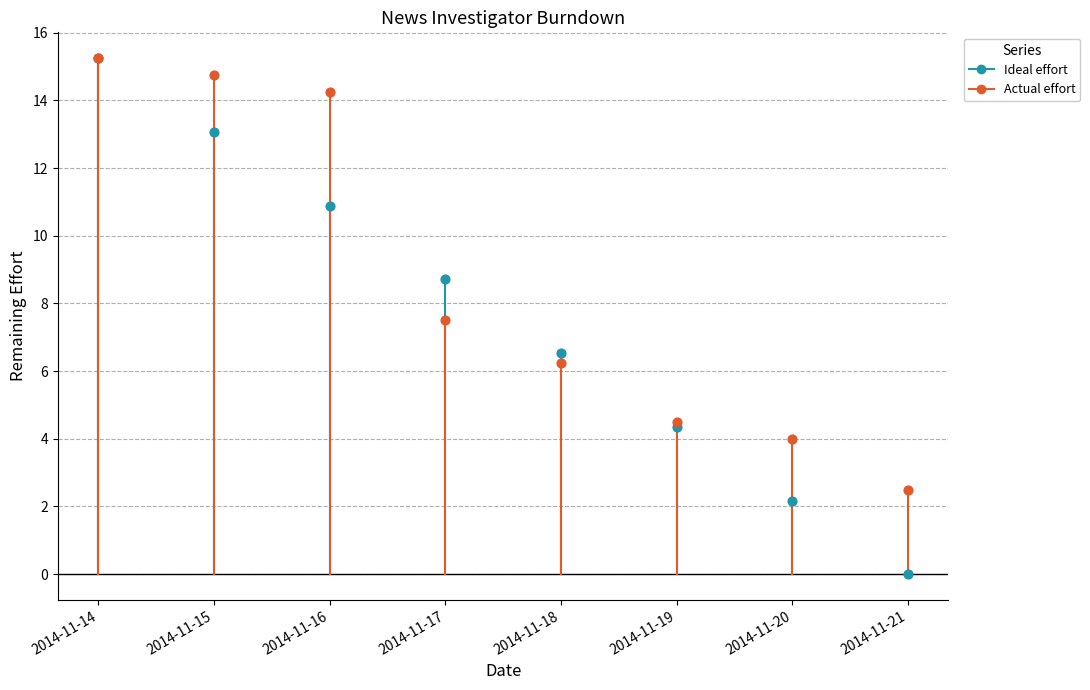

Which series has the largest Y range (max minus min)?

Ideal effort